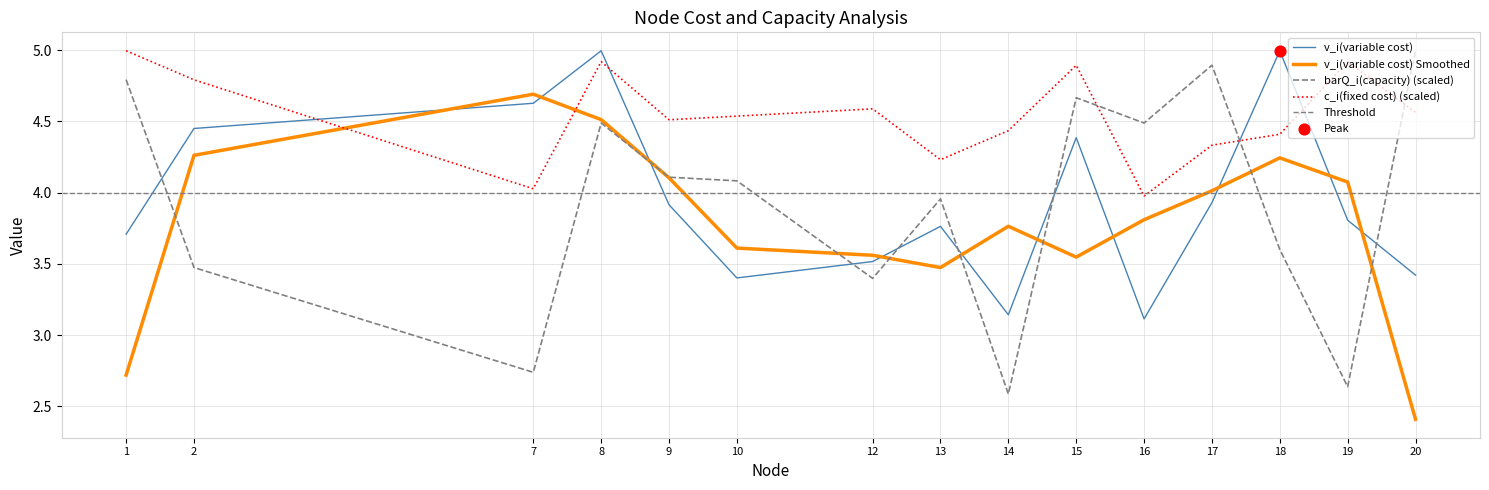

At which category is the sum across all series the highest?

8